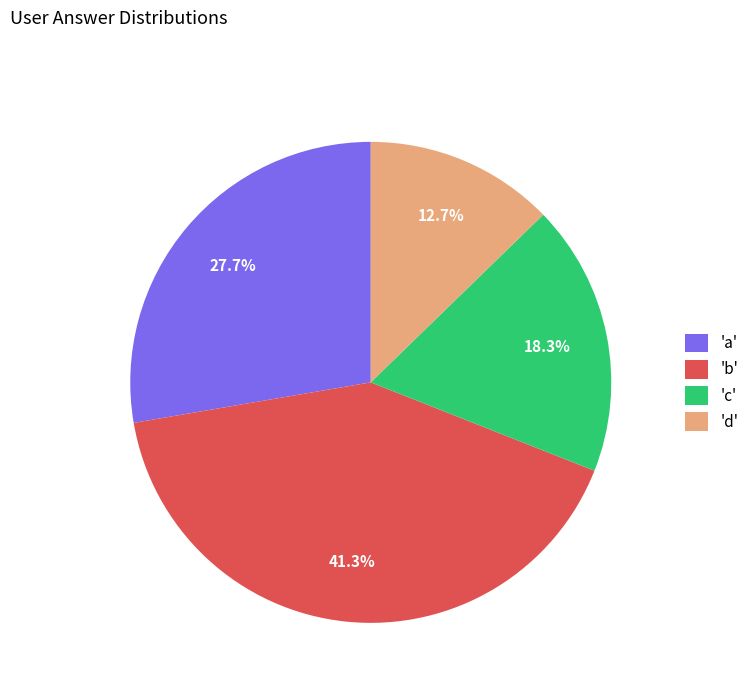

How many slices are in this pie chart?

4